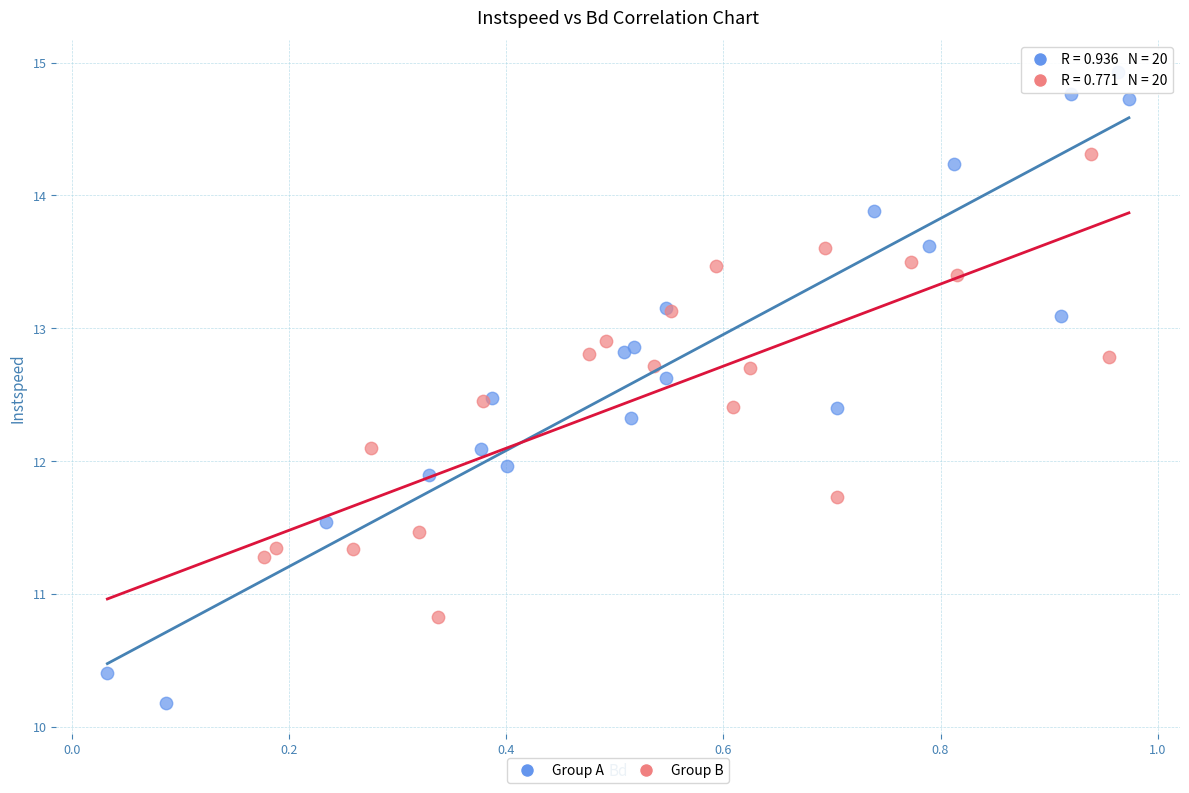

Which series has the widest spread of Y values?

Group A